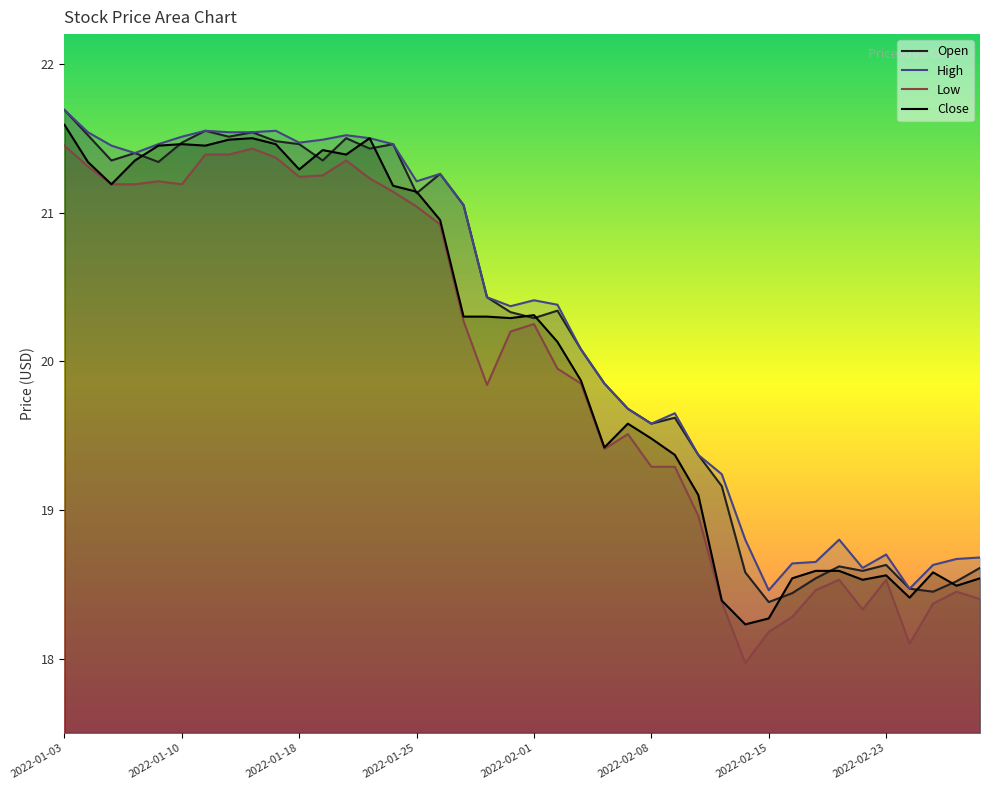

Reading left to right, extract all data points from this chart.

Open: 21.7	21.5	21.4	21.4	21.3	21.5	21.6	21.5	21.5	21.5	21.5	21.4	21.5	21.4	21.5	21.1	21.3	21.1	20.4	20.3	20.3	20.3	20.1	19.9	19.7	19.6	19.6	19.4	19.2	18.6	18.4	18.4	18.5	18.6	18.6	18.6	18.5	18.4	18.5	18.6
High: 21.7	21.5	21.4	21.4	21.5	21.5	21.6	21.5	21.5	21.6	21.5	21.5	21.5	21.5	21.5	21.2	21.3	21.1	20.4	20.4	20.4	20.4	20.1	19.9	19.7	19.6	19.6	19.4	19.2	18.8	18.5	18.6	18.6	18.8	18.6	18.7	18.5	18.6	18.7	18.7
Low: 21.4	21.3	21.2	21.2	21.2	21.2	21.4	21.4	21.4	21.4	21.2	21.2	21.4	21.2	21.1	21.0	20.9	20.3	19.8	20.2	20.2	19.9	19.9	19.4	19.5	19.3	19.3	19.0	18.4	18.0	18.2	18.3	18.5	18.5	18.3	18.5	18.1	18.4	18.4	18.4
Close: 21.6	21.3	21.2	21.4	21.4	21.5	21.4	21.5	21.5	21.5	21.3	21.4	21.4	21.5	21.2	21.1	20.9	20.3	20.3	20.3	20.3	20.1	19.9	19.4	19.6	19.5	19.4	19.1	18.4	18.2	18.3	18.5	18.6	18.6	18.5	18.6	18.4	18.6	18.5	18.5